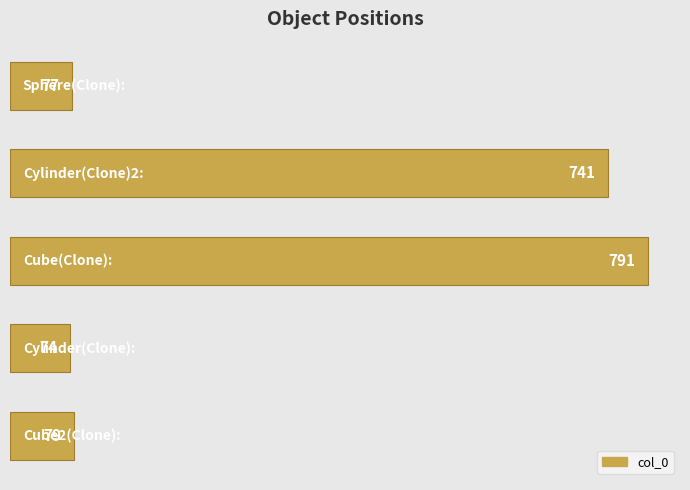

What is the minimum value shown in the chart?

74